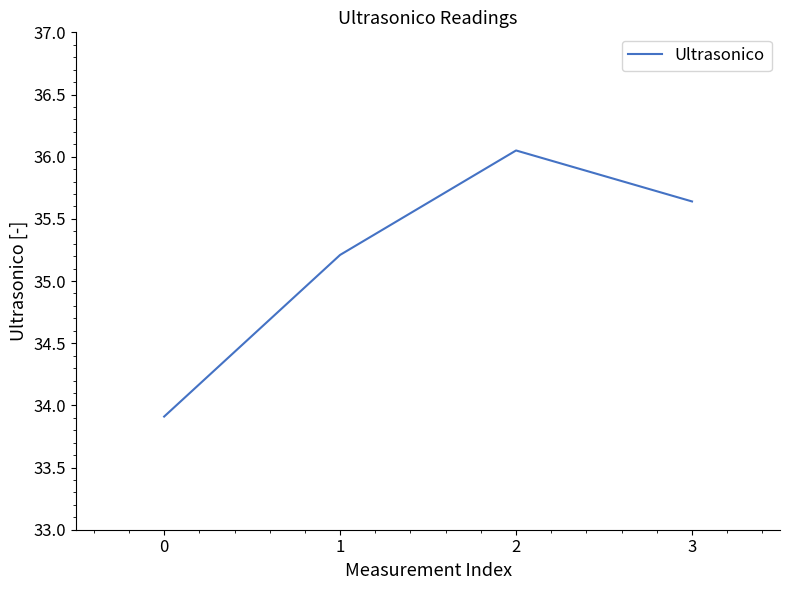

The value at 1 is 46.1. True or false?

False